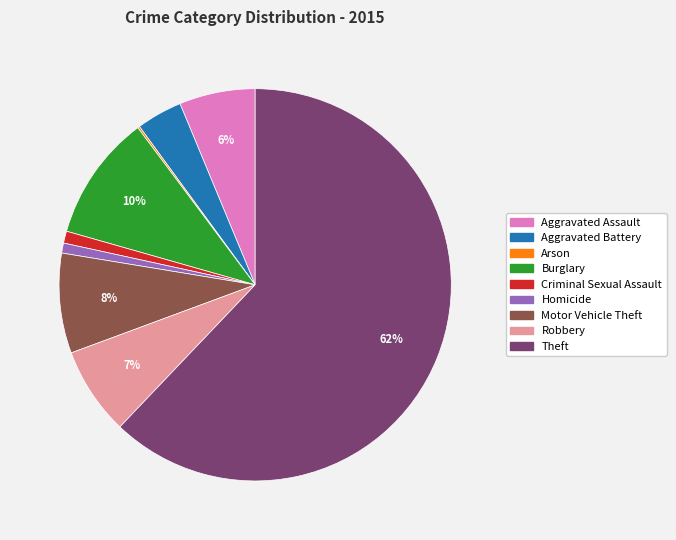

To the nearest percent, what portion does Burglary represent?

10%